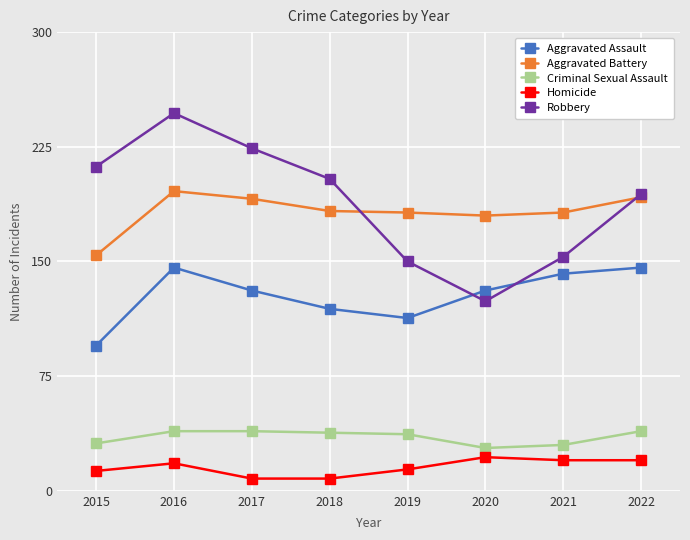

At how many categories does at least one series exceed 150?

8